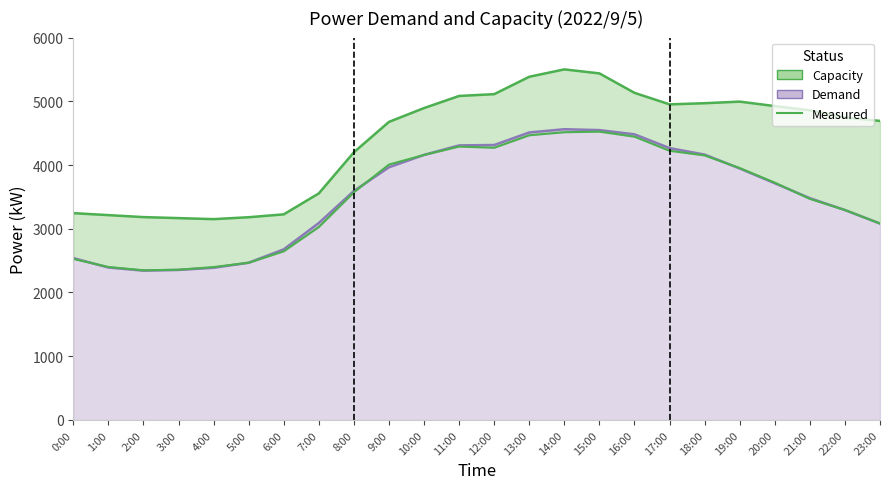

What is the smallest value displayed?

2348